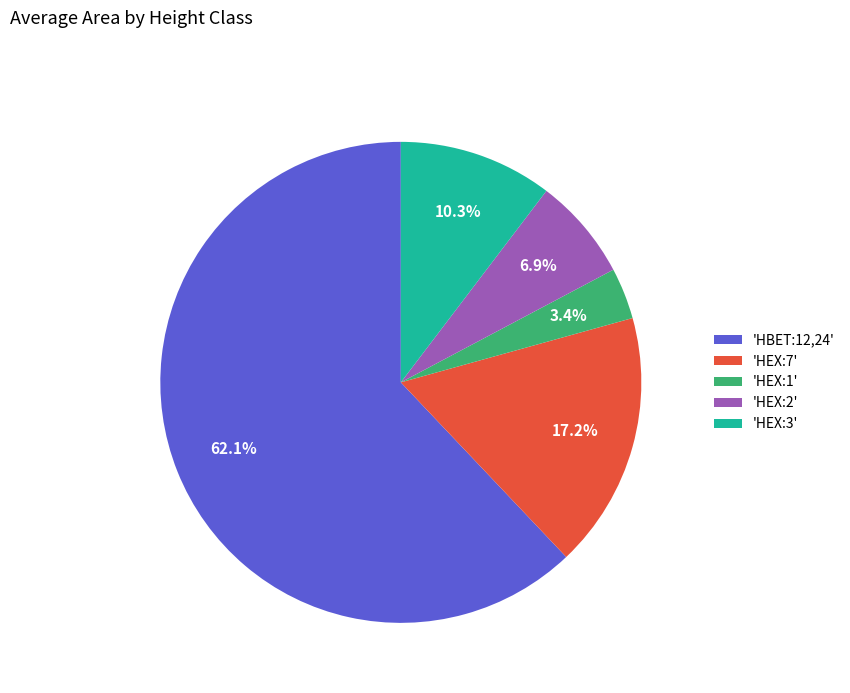

How much of the chart is everything except 'HEX:7'?

82.8%